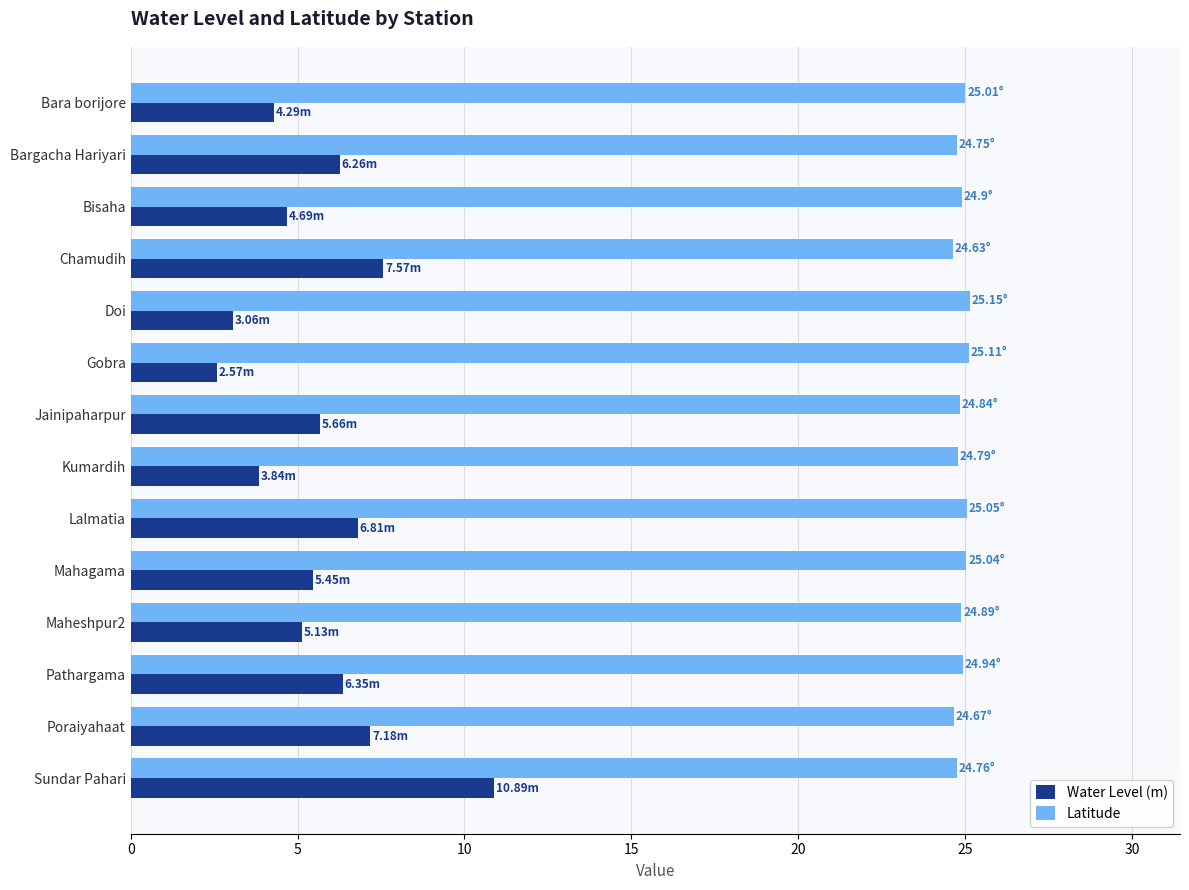

Rank the series by their average value, from lowest to highest.

Water Level (m), Latitude